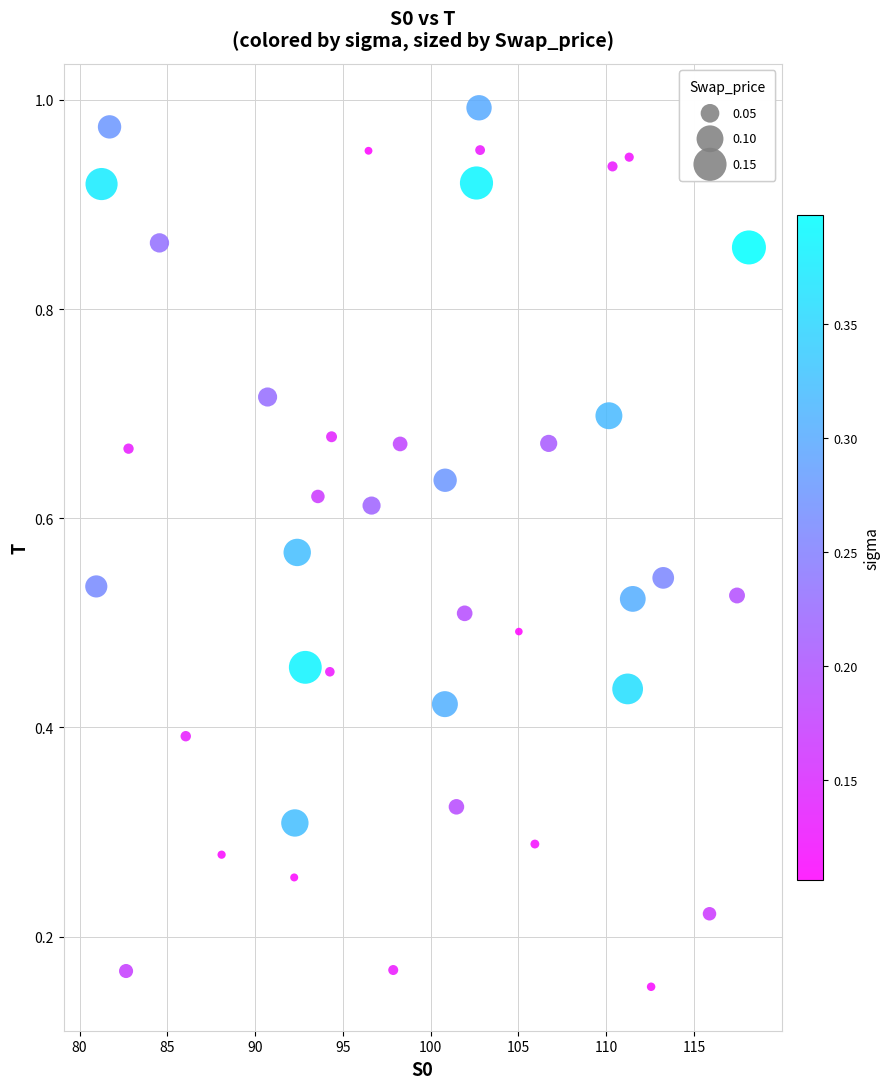

What is the range of X values (max minus min)?

37.2